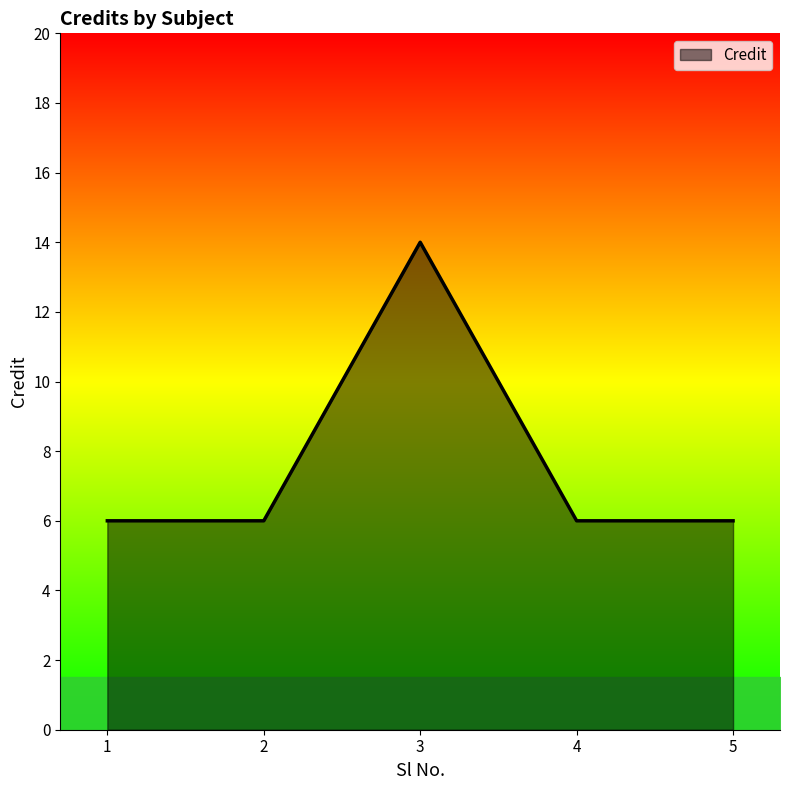

What is the smallest value displayed?

6